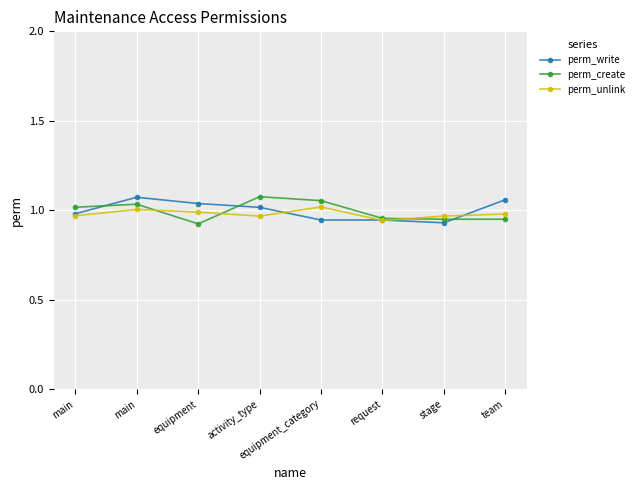

What is the average value of the perm_write series?

1.0